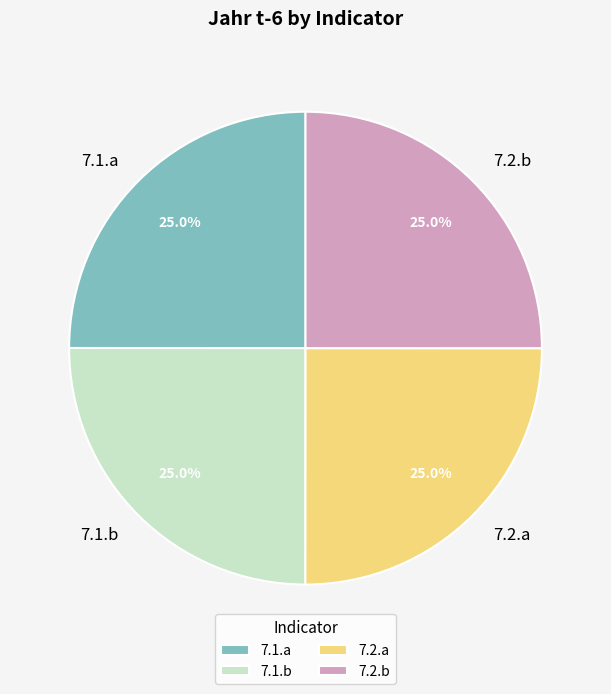

The 7.1.b slice represents 25% of the pie. True or false?

True